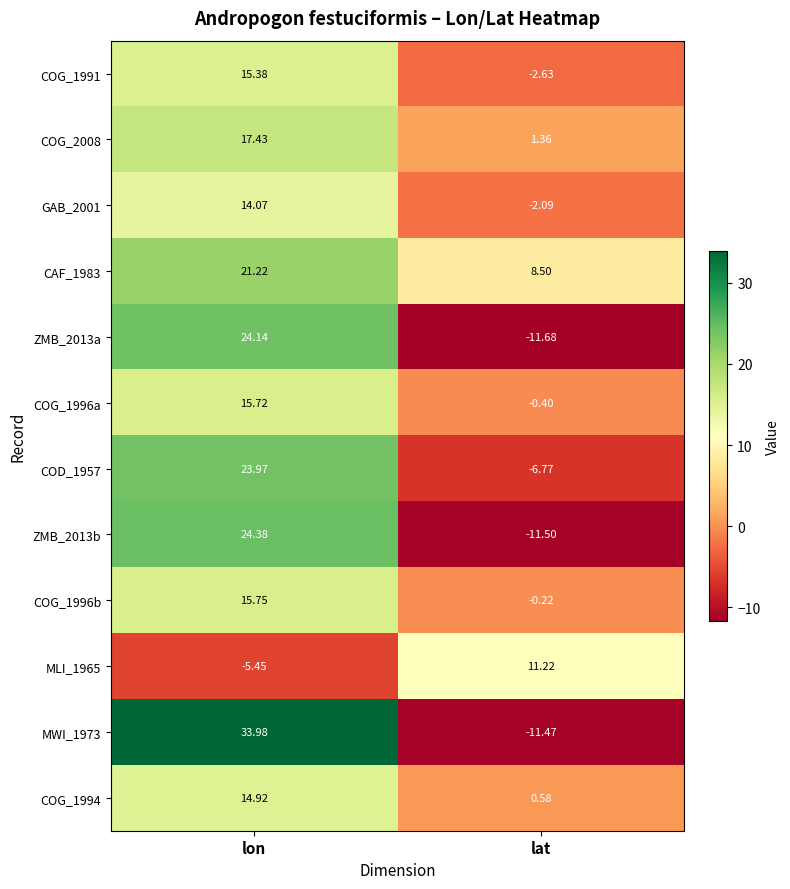

Count the number of data series in this chart.

12